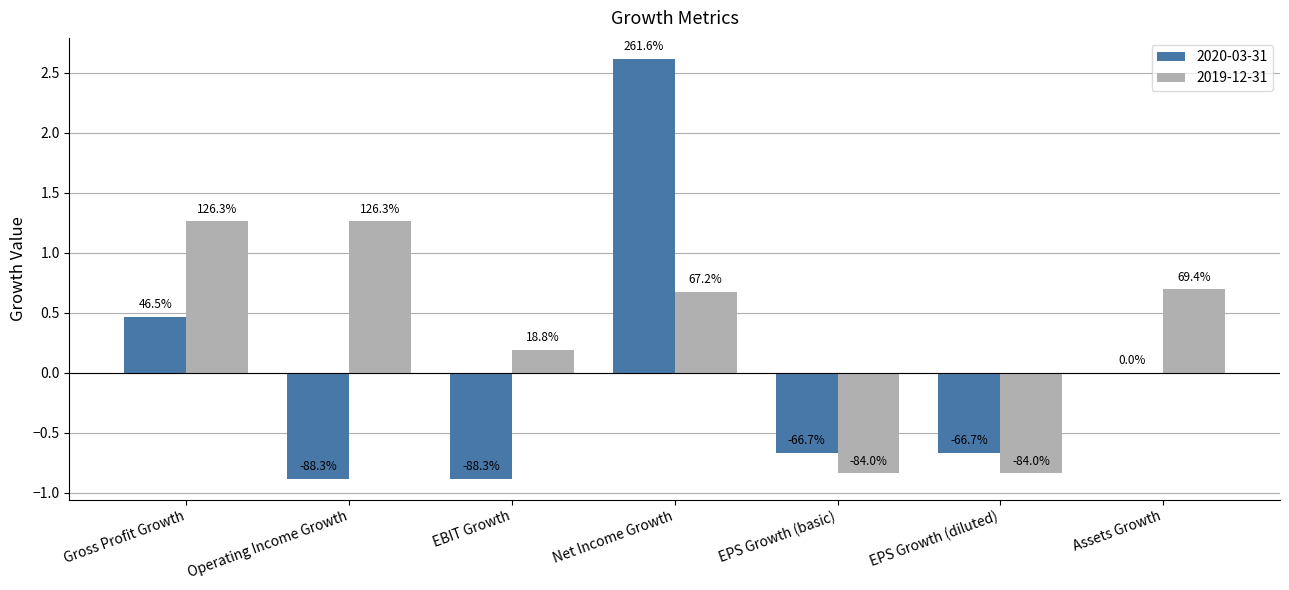

What are all the series names shown in the legend?

2020-03-31, 2019-12-31